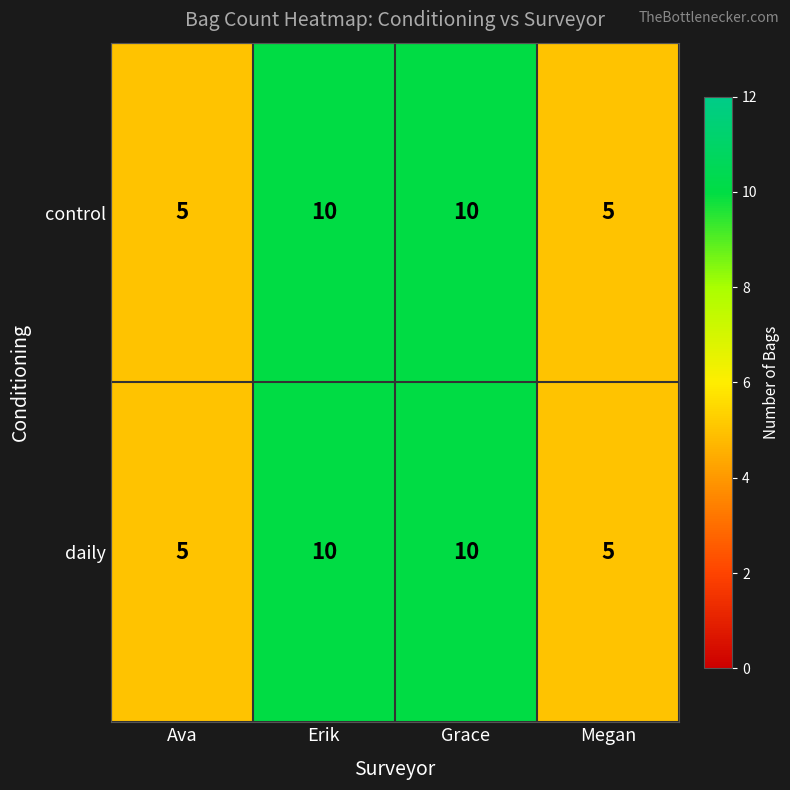

What is the average value of the daily series?

8